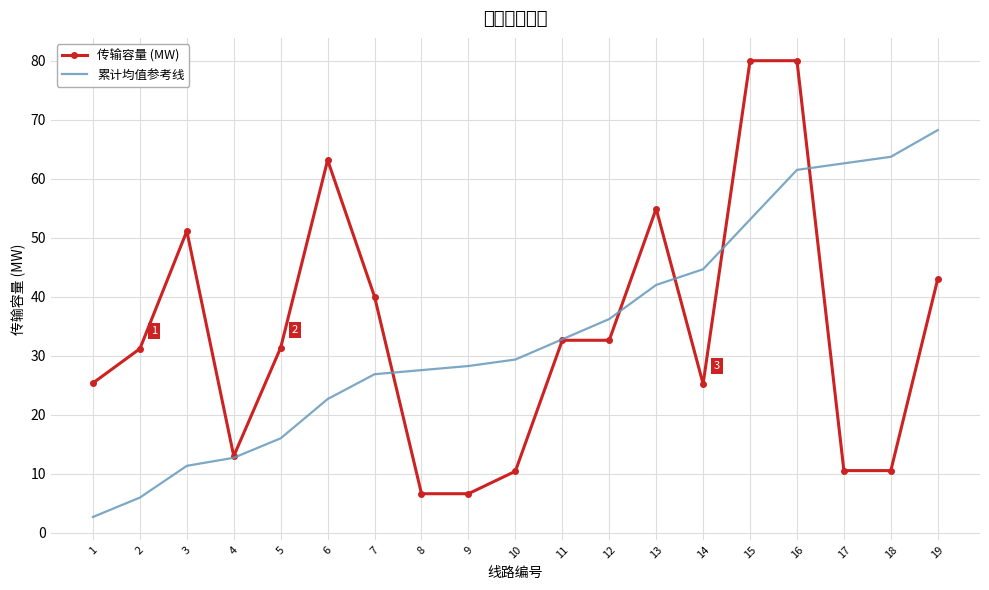

What is the sum of all 累计均值参考线 values?

648.1